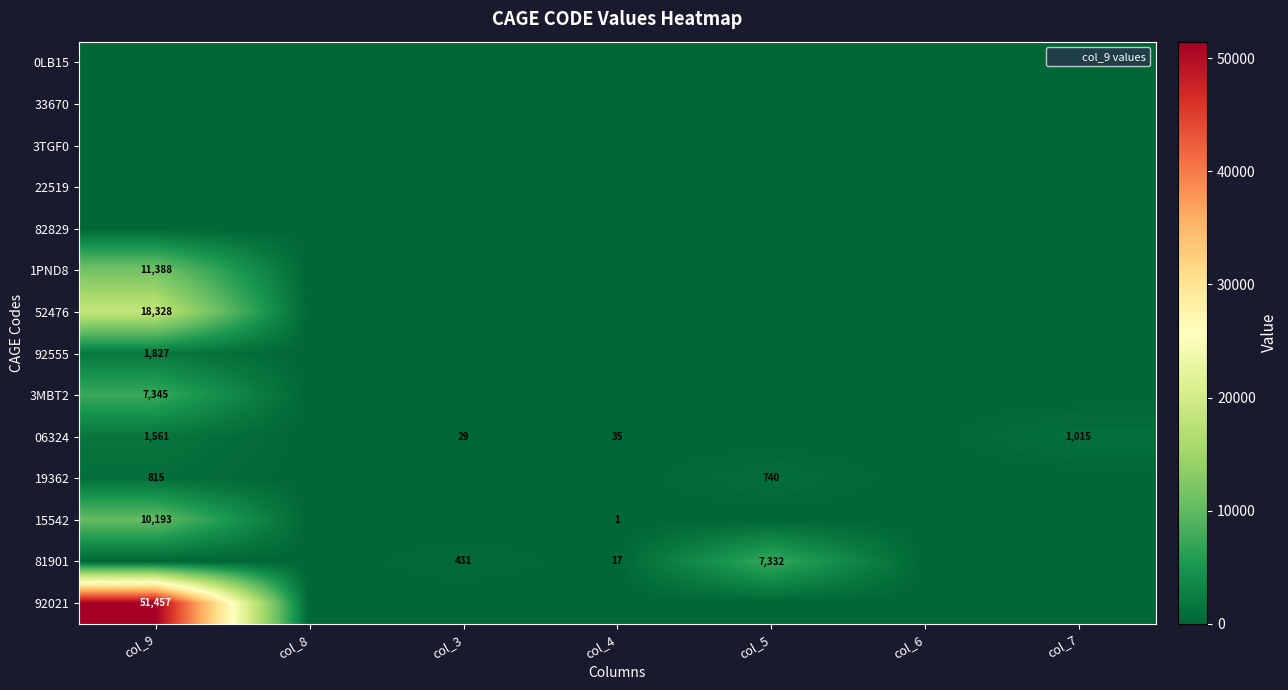

How many values in the 15542 series exceed 0?

2